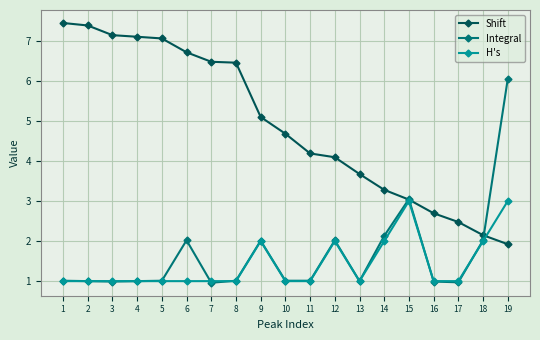

True or false: H's has more than 2 interior local peaks.

True